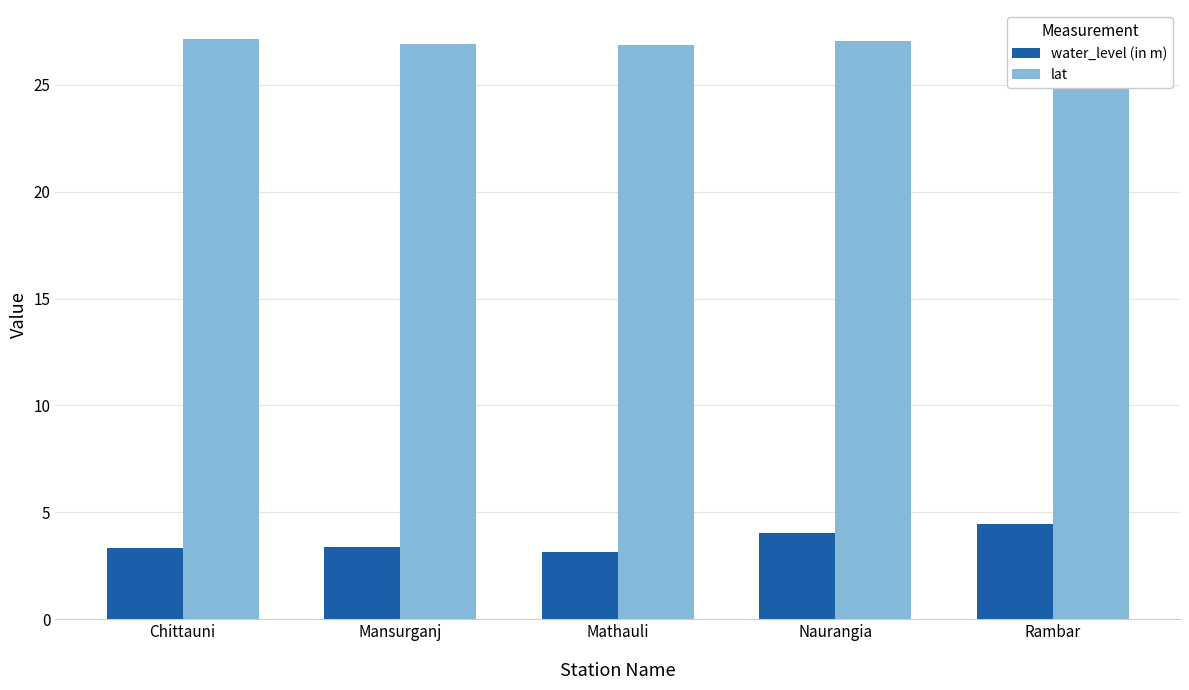

At how many categories does at least one series exceed 20?

5